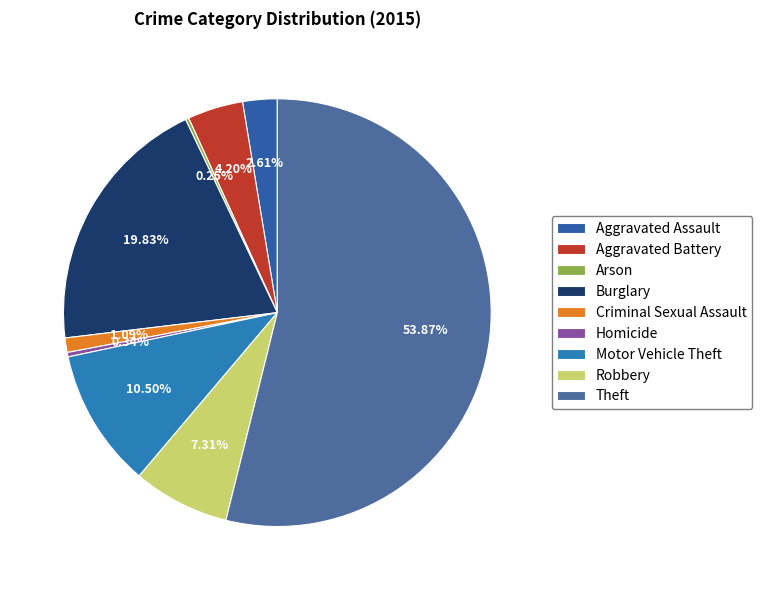

True or false: Homicide accounts for 0% of the total.

True